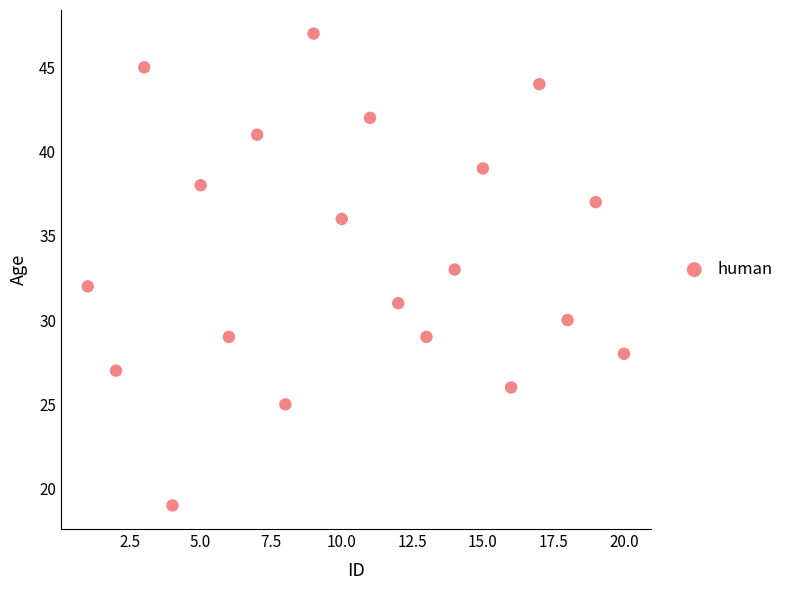

What is the range of X values (max minus min)?

19